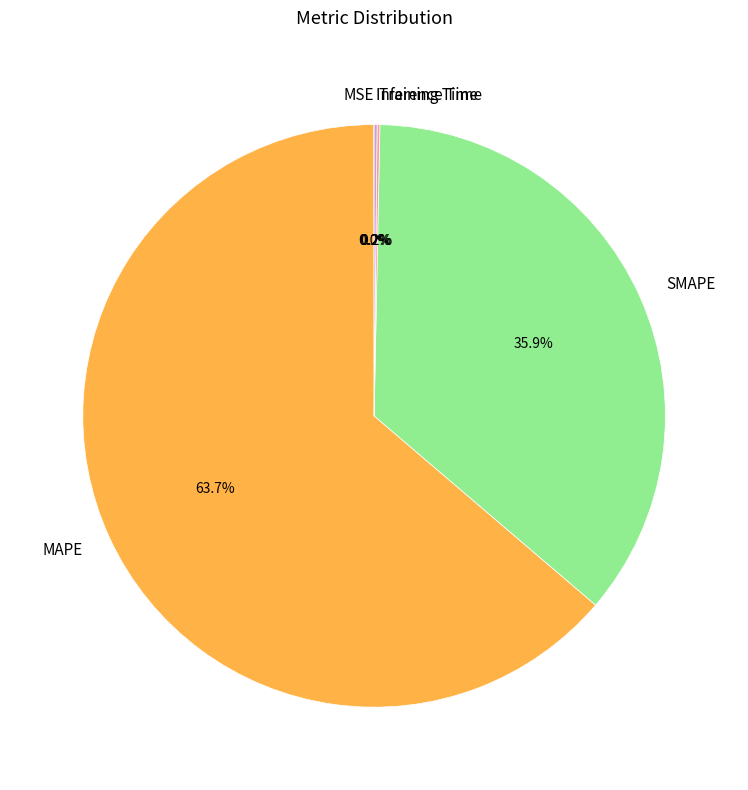

Is MAPE the majority of the pie?

Yes